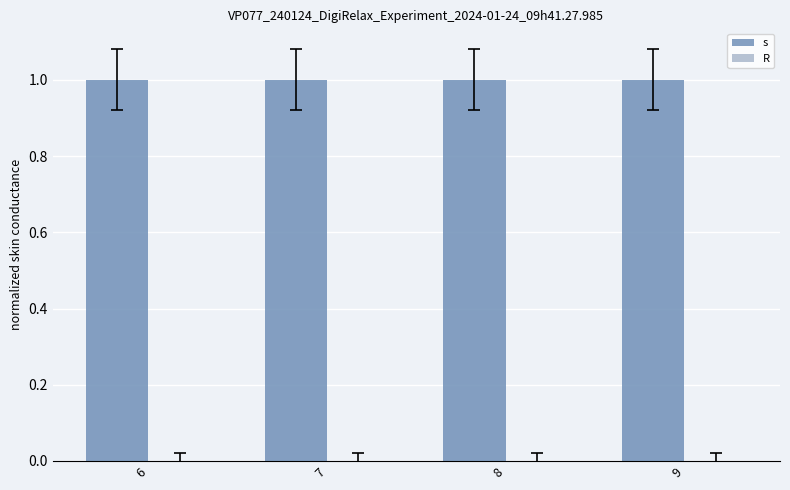

At how many categories does at least one series exceed 0?

4